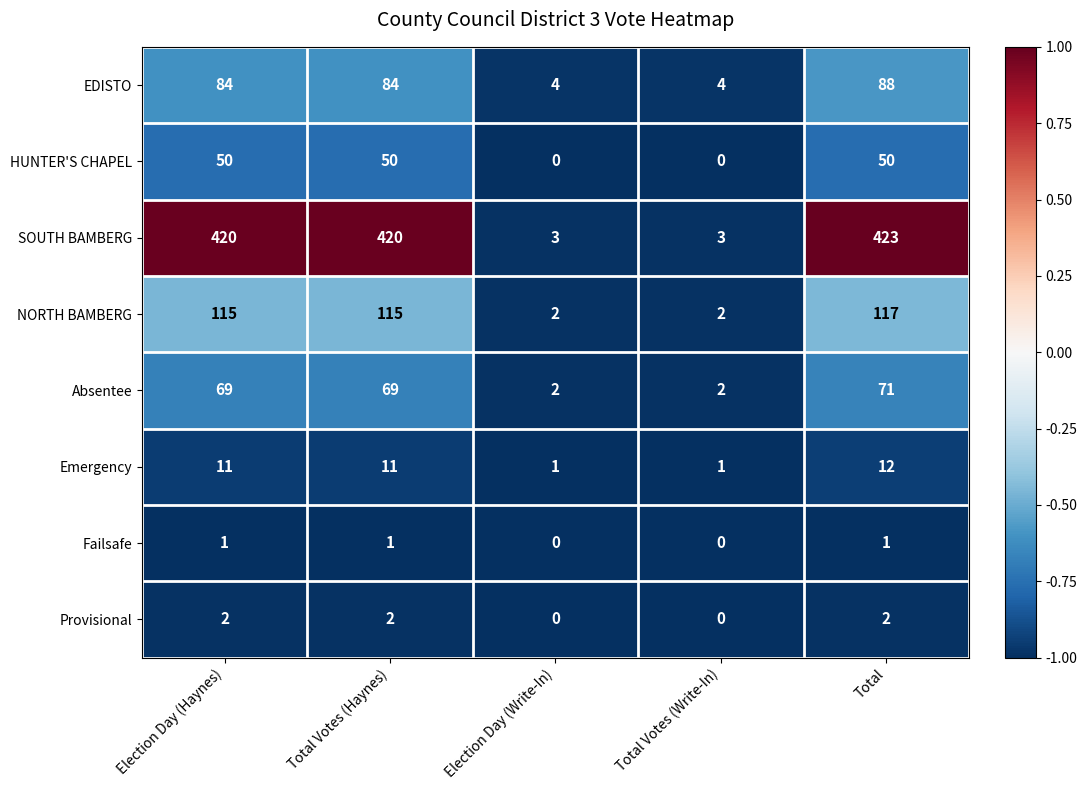

Which series has the widest spread of values?

SOUTH BAMBERG